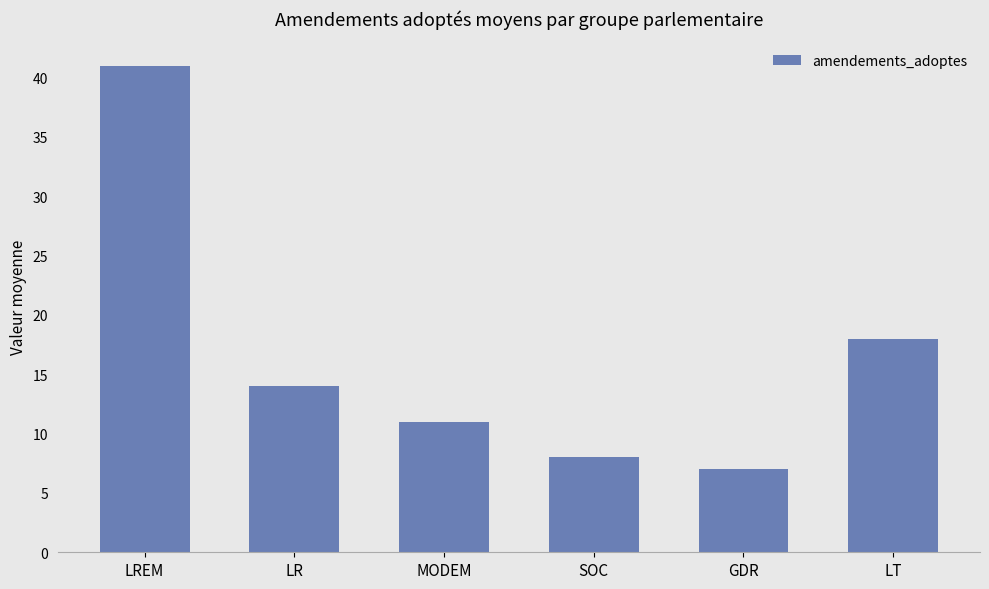

Count the number of data series in this chart.

1